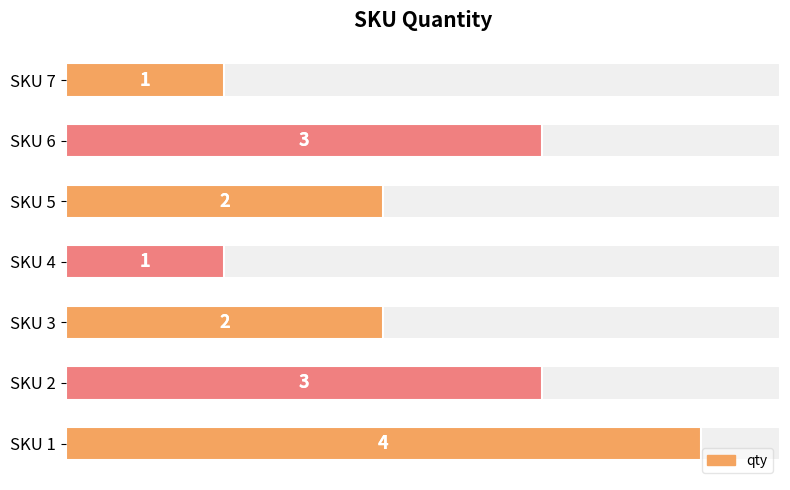

What is the value of the 7th bar from the left?

1